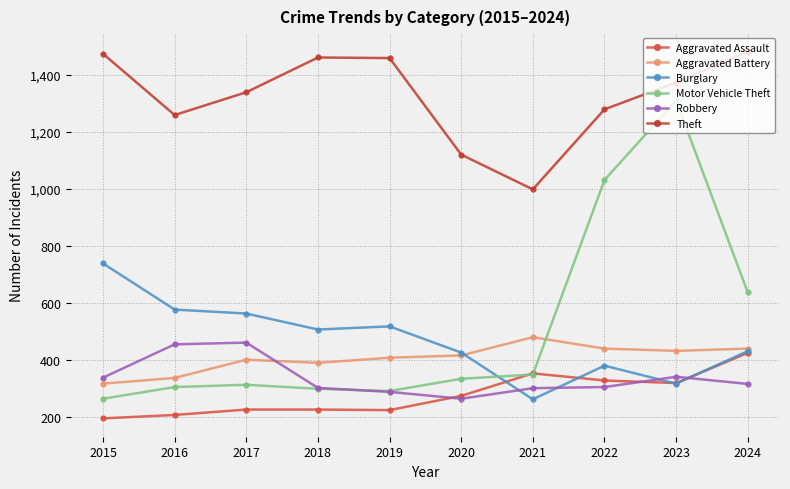

Which series has the largest total across all categories?

Theft